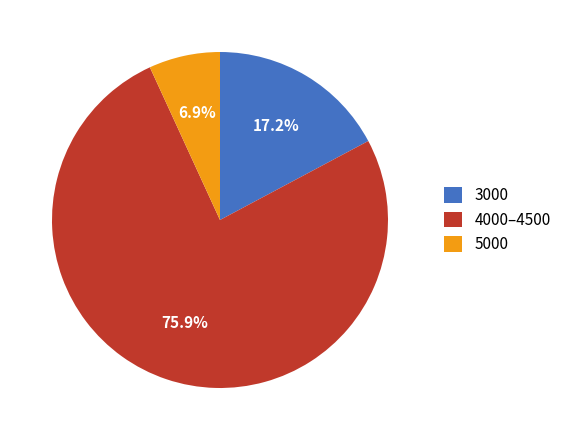

Which slice is the largest?

4000–4500